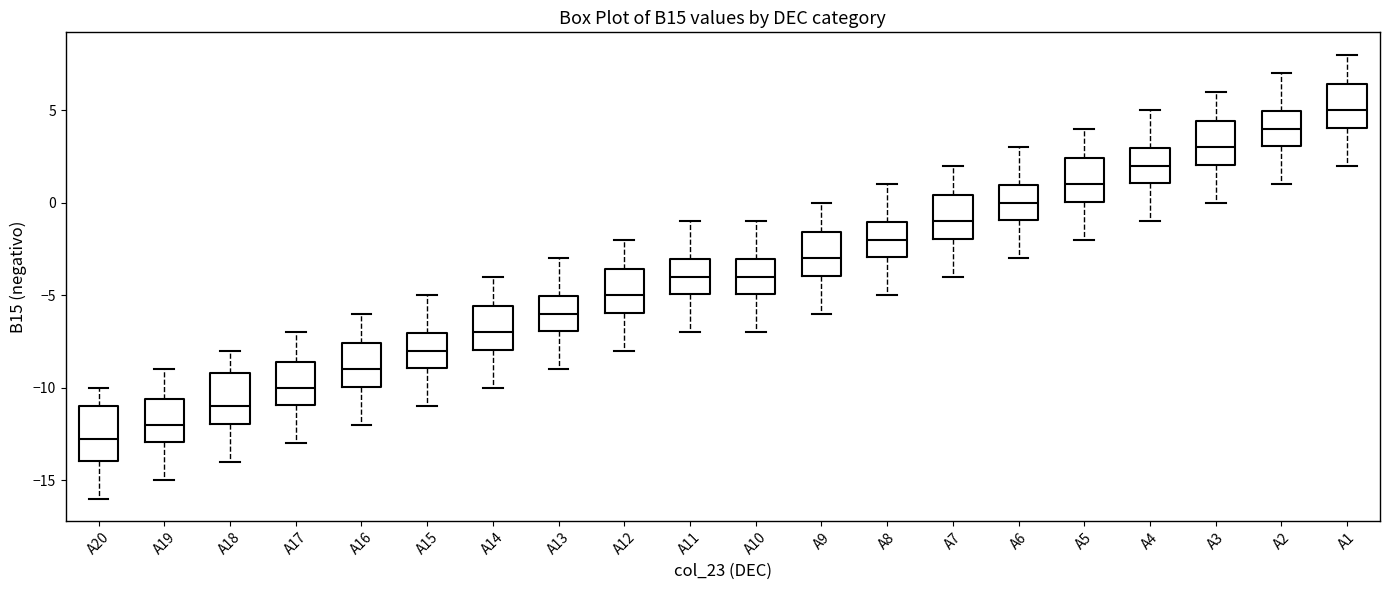

Reading left to right, read every box against the y-axis: the position of its median line, the range the box covers, and the ends of its whiskers. The values are not printed on the chart, so give them approximately, as read against the axis.

A20: median -13.0, box -14.0 to -11.0, whiskers -16.0 to -10.0
A19: median -12.0, box -13.0 to -10.5, whiskers -15.0 to -9.0
A18: median -11.0, box -12.0 to -9.0, whiskers -14.0 to -8.0
A17: median -10.0, box -11.0 to -8.5, whiskers -13.0 to -7.0
A16: median -9.0, box -10.0 to -7.5, whiskers -12.0 to -6.0
A15: median -8.0, box -9.0 to -7.0, whiskers -11.0 to -5.0
A14: median -7.0, box -8.0 to -5.5, whiskers -10.0 to -4.0
A13: median -6.0, box -7.0 to -5.0, whiskers -9.0 to -3.0
A12: median -5.0, box -6.0 to -3.5, whiskers -8.0 to -2.0
A11: median -4.0, box -5.0 to -3.0, whiskers -7.0 to -1.0
A10: median -4.0, box -5.0 to -3.0, whiskers -7.0 to -1.0
A9: median -3.0, box -4.0 to -1.5, whiskers -6.0 to 0.0
A8: median -2.0, box -3.0 to -1.0, whiskers -5.0 to 1.0
A7: median -1.0, box -2.0 to 0.5, whiskers -4.0 to 2.0
A6: median 0.0, box -1.0 to 1.0, whiskers -3.0 to 3.0
A5: median 1.0, box 0.0 to 2.5, whiskers -2.0 to 4.0
A4: median 2.0, box 1.0 to 3.0, whiskers -1.0 to 5.0
A3: median 3.0, box 2.0 to 4.5, whiskers 0.0 to 6.0
A2: median 4.0, box 3.0 to 5.0, whiskers 1.0 to 7.0
A1: median 5.0, box 4.0 to 6.5, whiskers 2.0 to 8.0